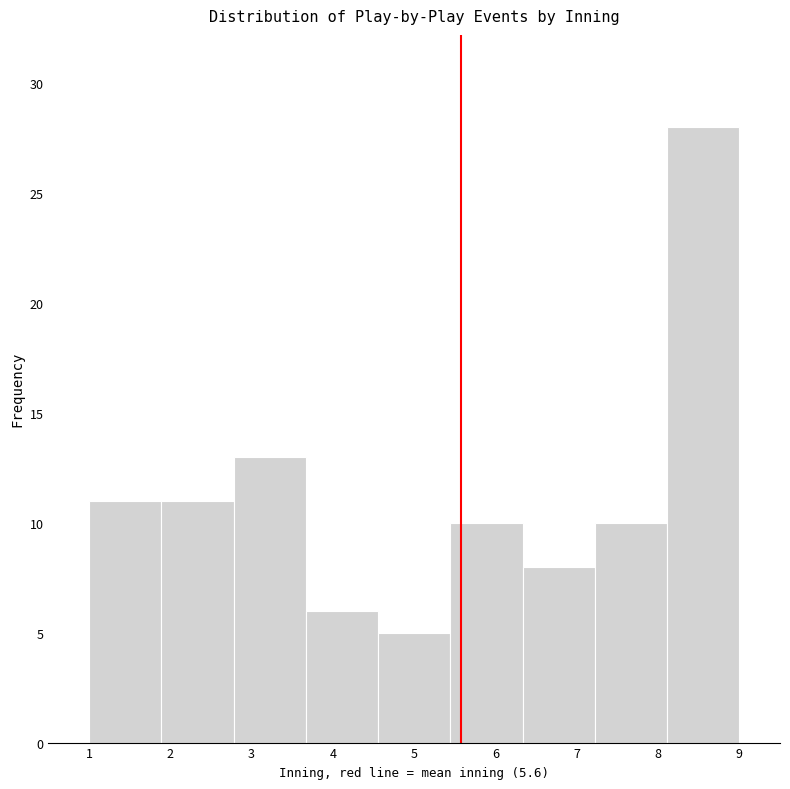

How tall is the bar that spans 2.8 to 3.7 on the x-axis? Neither the bar edges nor the heights are printed on the chart, so give them approximately, as read against the axes.

13